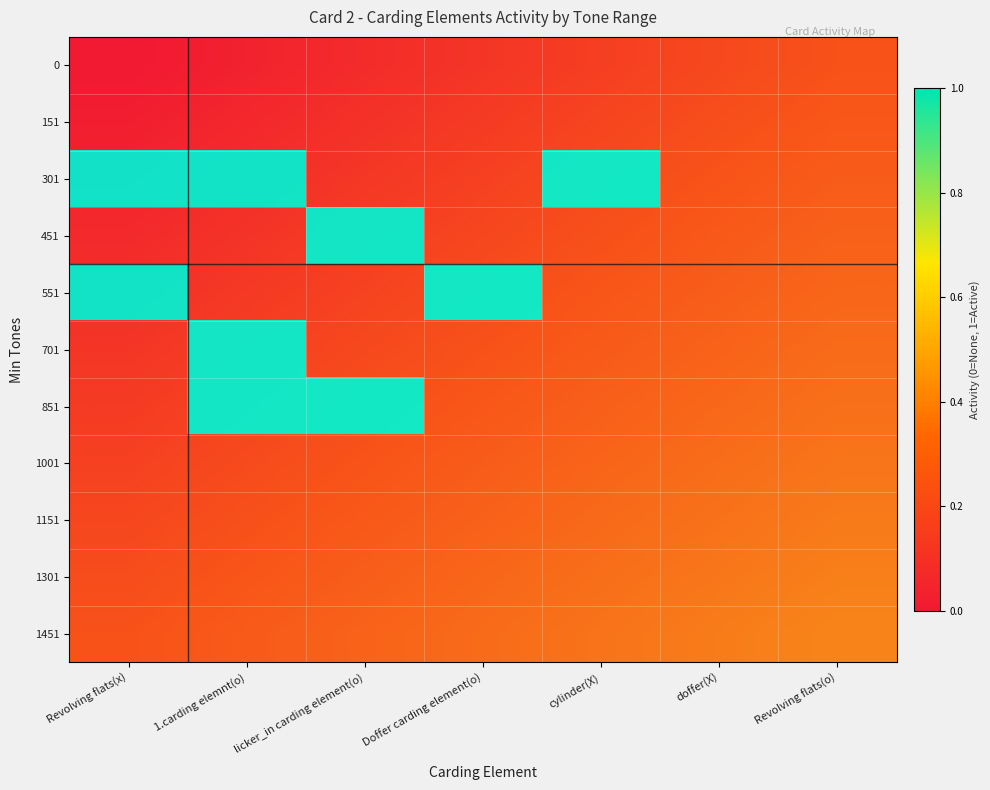

What is the total value across all series at Doffer carding element(o)?

1